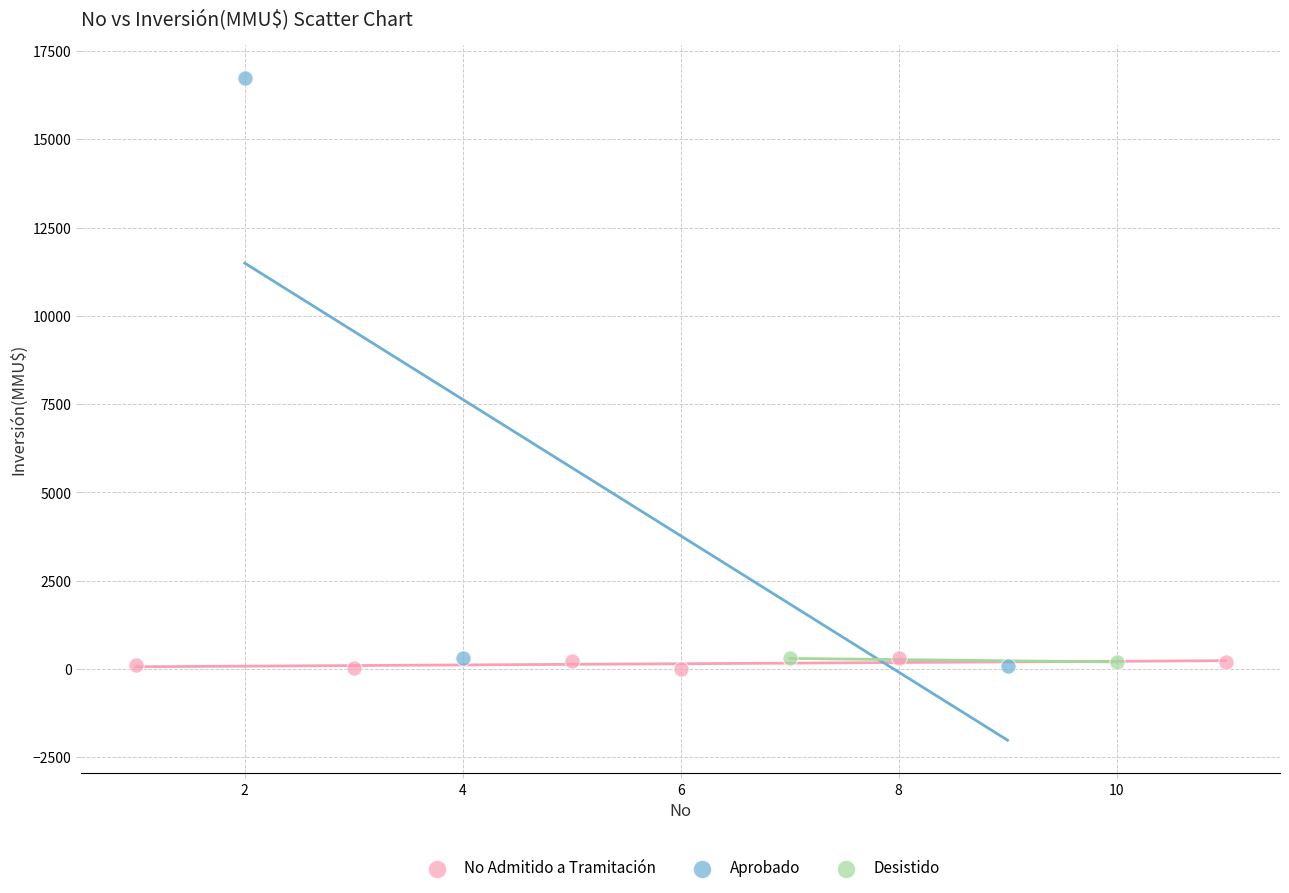

What are all the series names shown in the legend?

No Admitido a Tramitación, Aprobado, Desistido